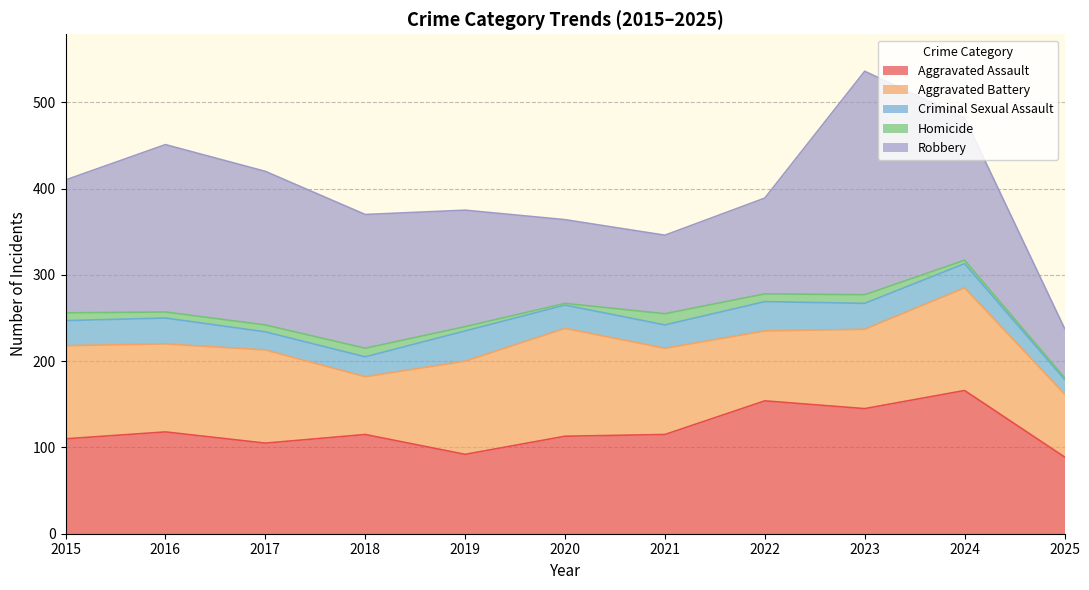

At which label is Aggravated Battery closest to 96?

2021